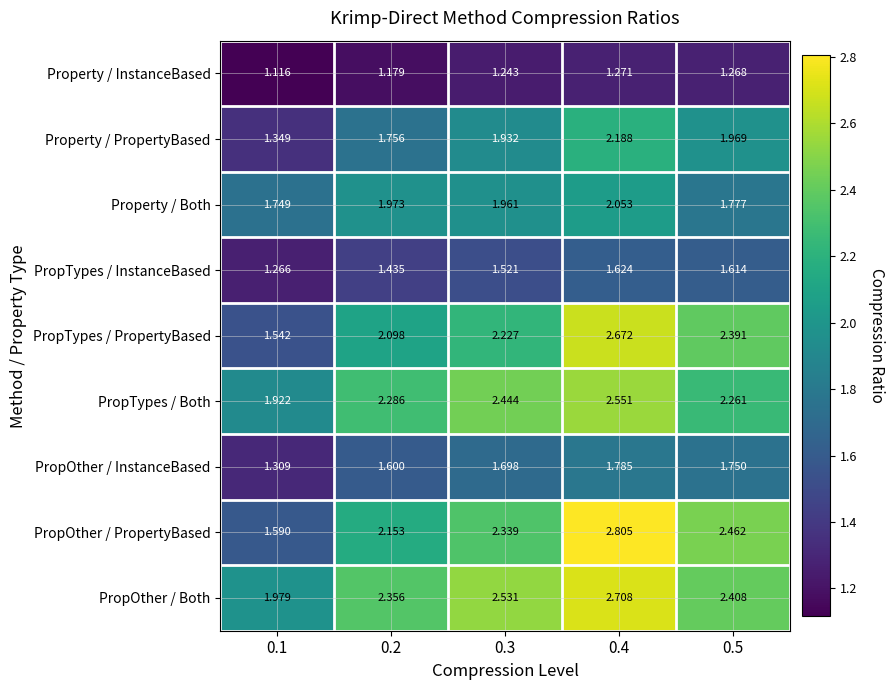

Which series has the largest range (max minus min)?

PropOther / PropertyBased